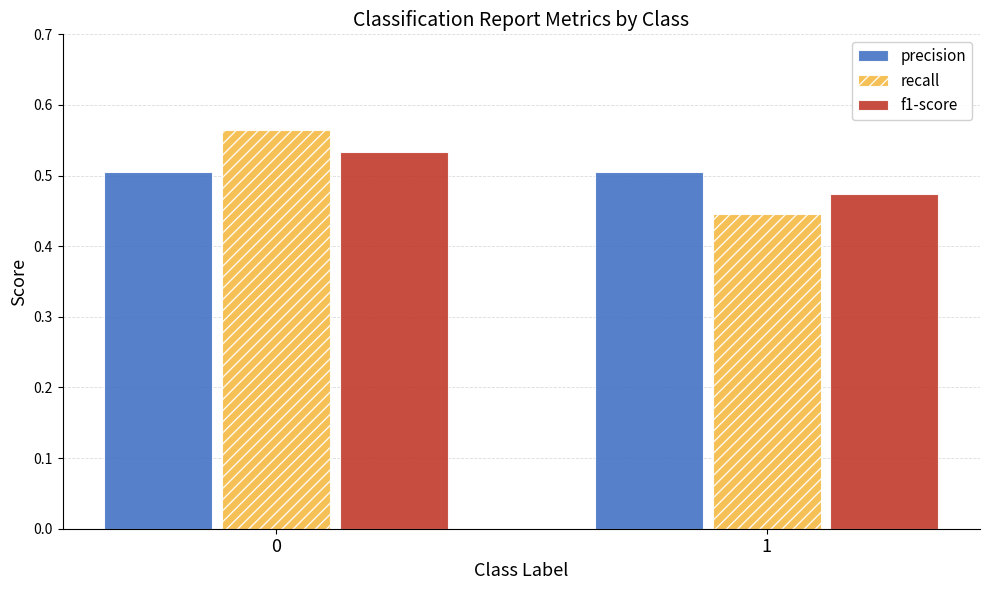

What is the total value across all series at 1?

1.4